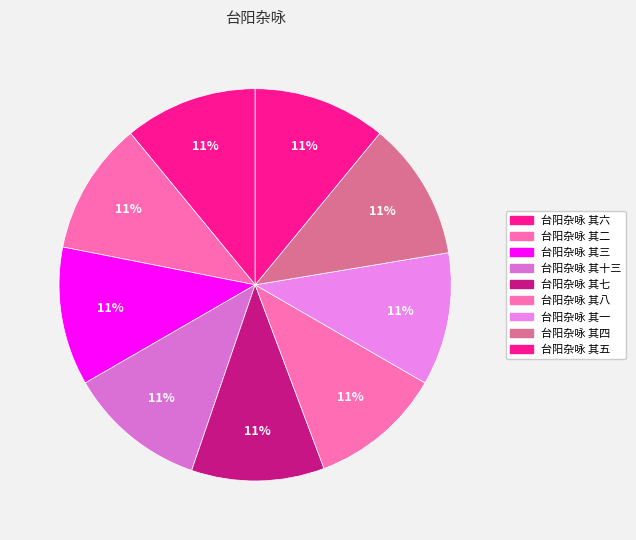

How many segments does this pie chart have?

9